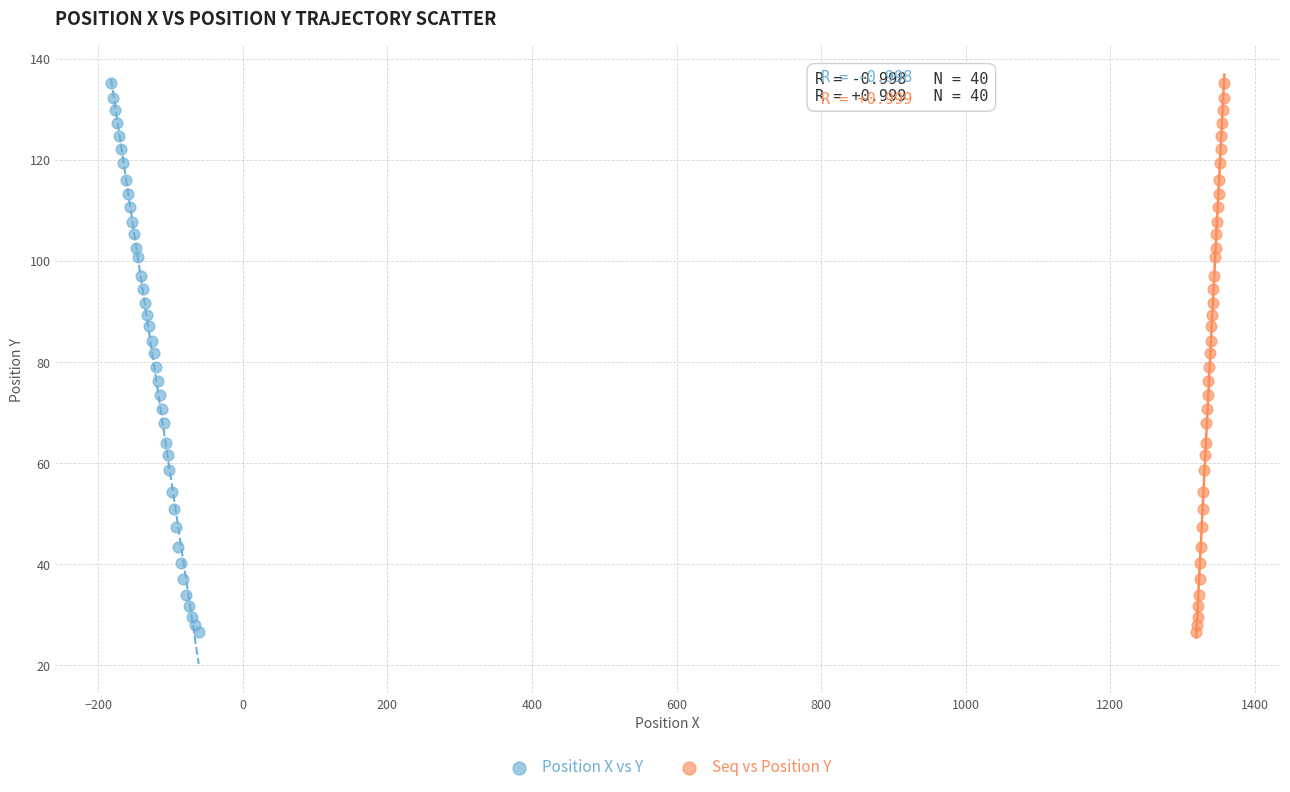

What are all the series names shown in the legend?

Position X vs Y, Seq vs Position Y